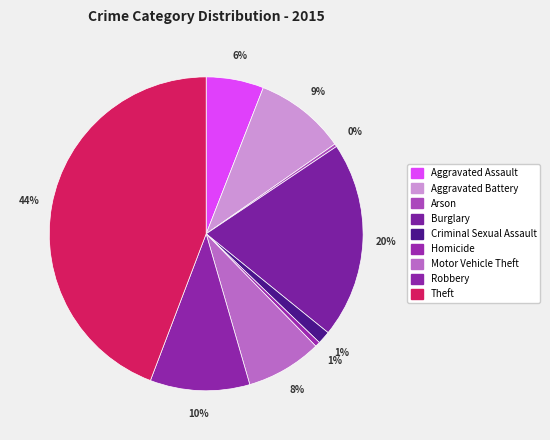

To the nearest percent, what is the difference between the Arson and Burglary slice percentages?

20%